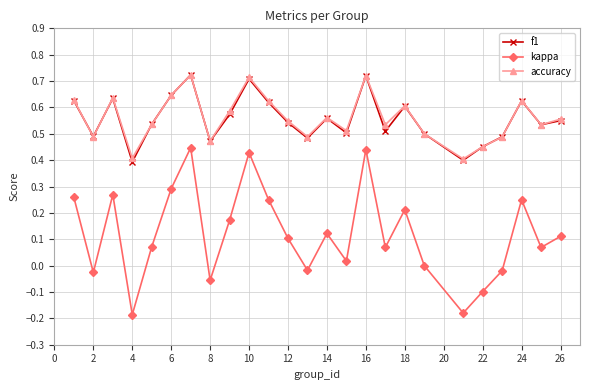

True or false: kappa and accuracy intersect in this chart.

False